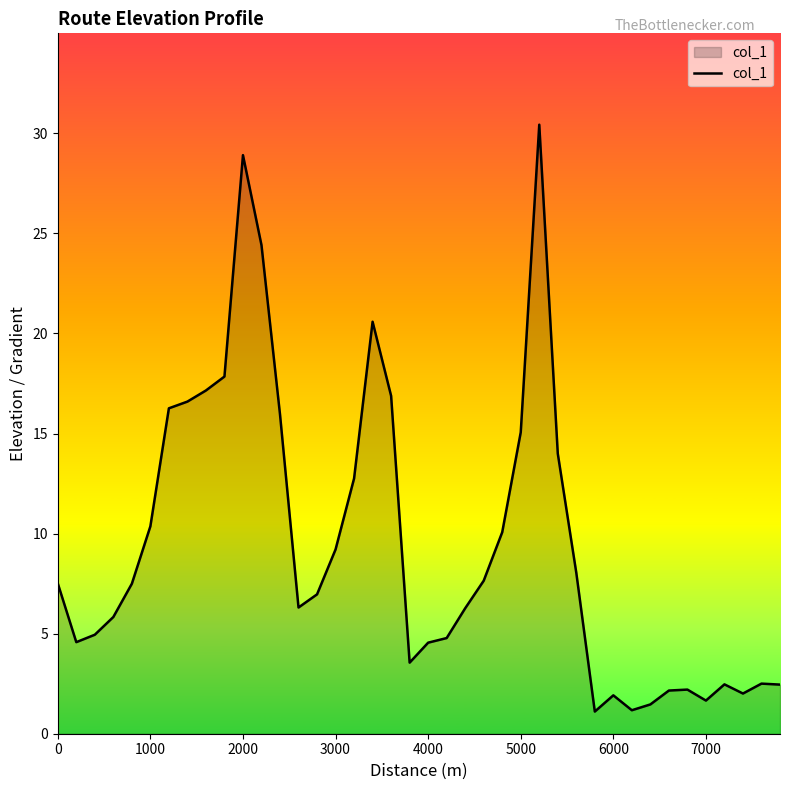

What is the greatest value displayed?

30.4